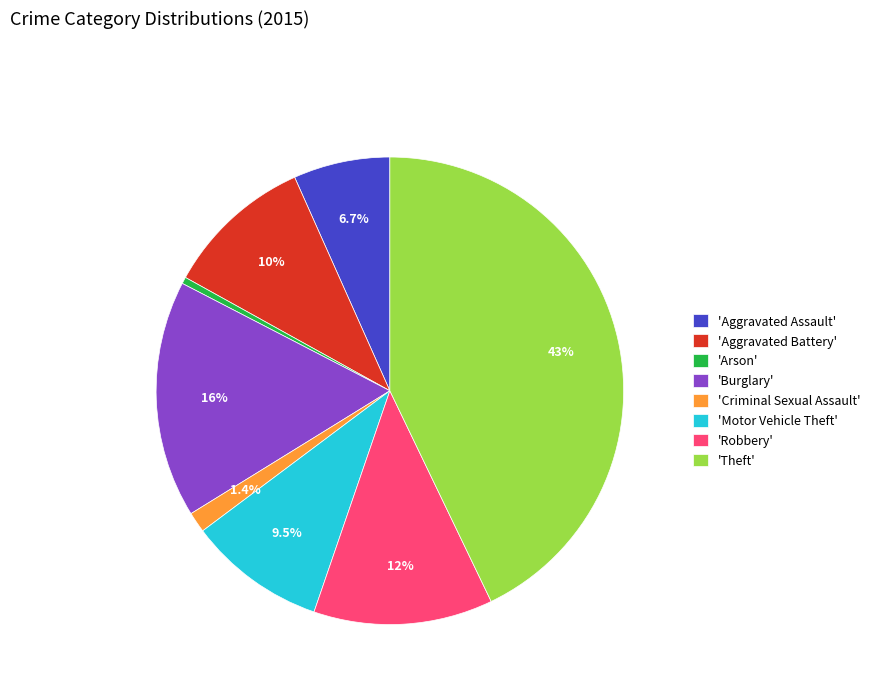

Which slice is the smallest?

'Arson'